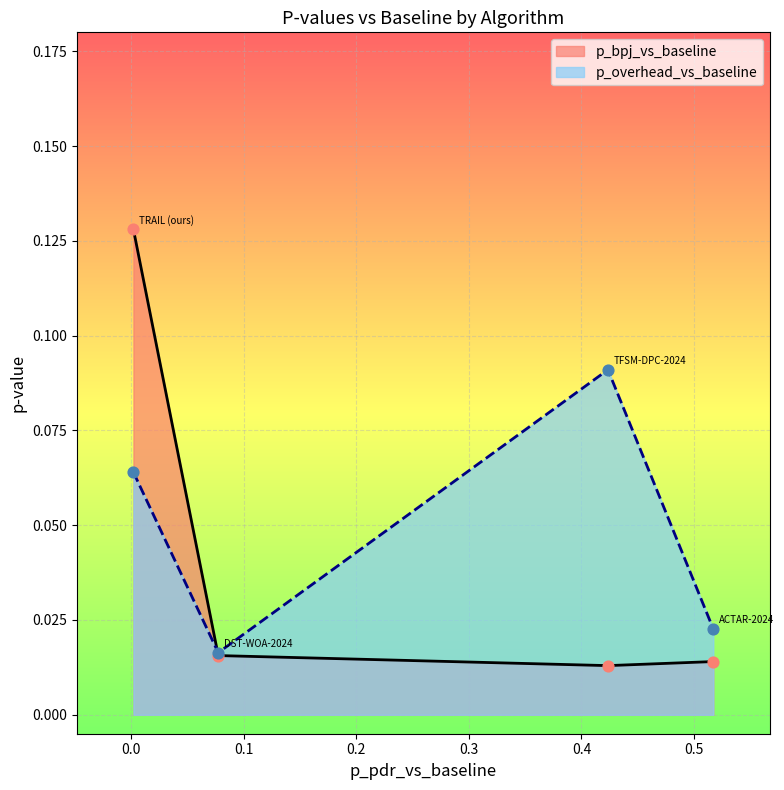

Which series has the largest Y range (max minus min)?

p_bpj_vs_baseline